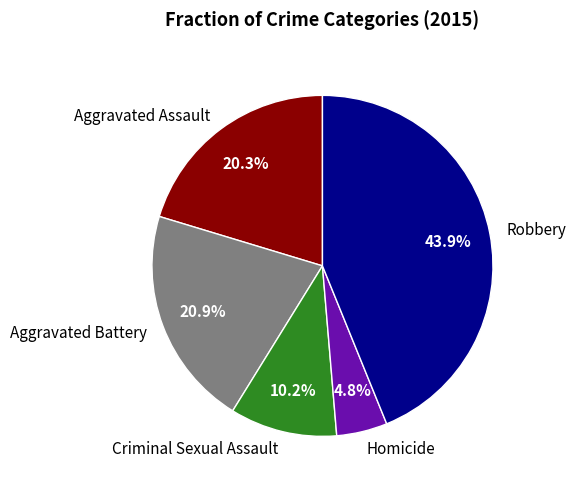

To the nearest percent, what is the average slice percentage?

20%